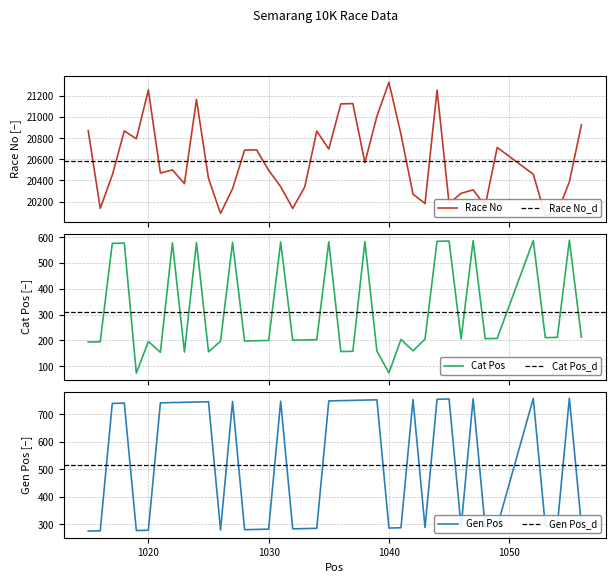

What is the average value of the Gen Pos series?

518